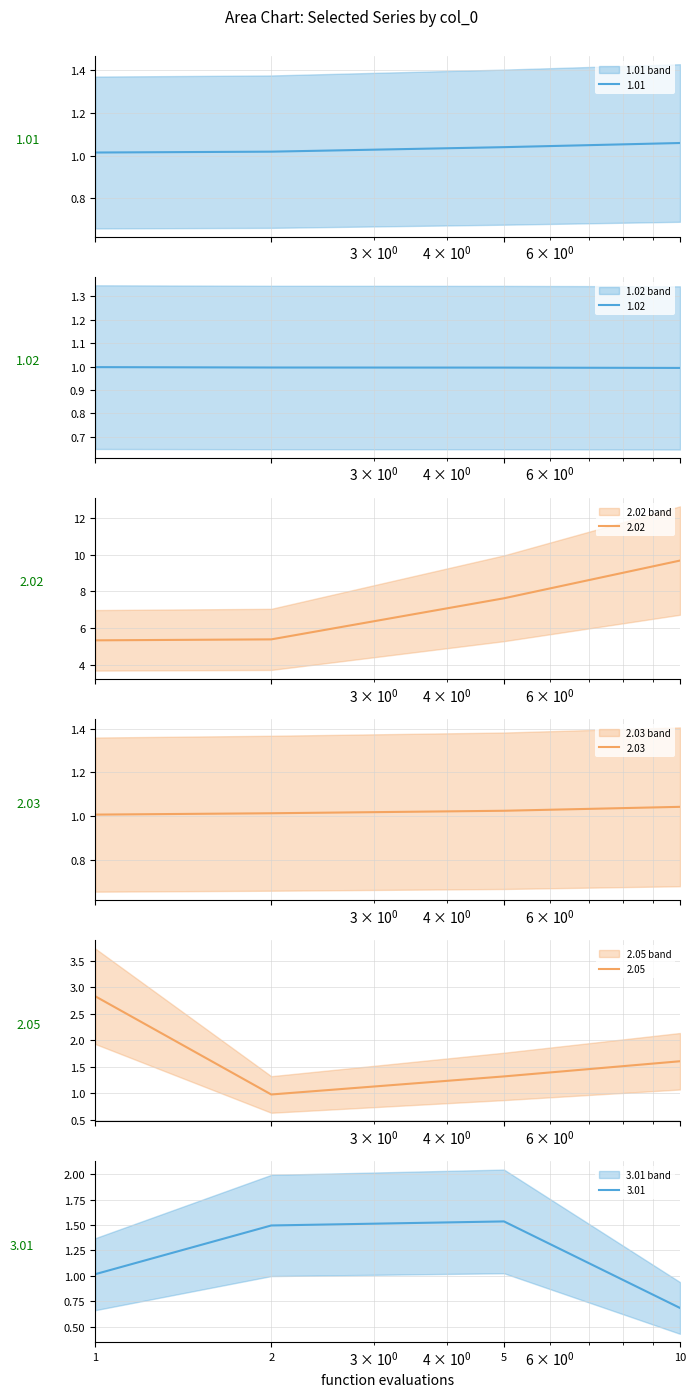

What value does the 1.02 series have at 2?

1.0